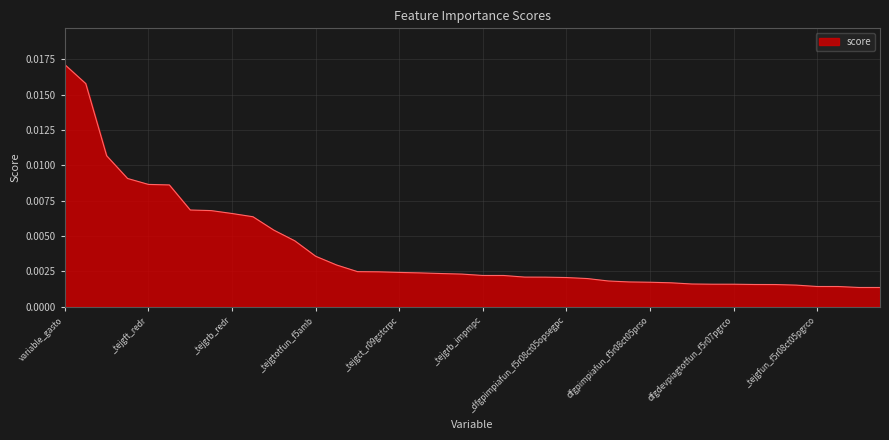

What is the label of the 29th point from the right?

compu_muni_5